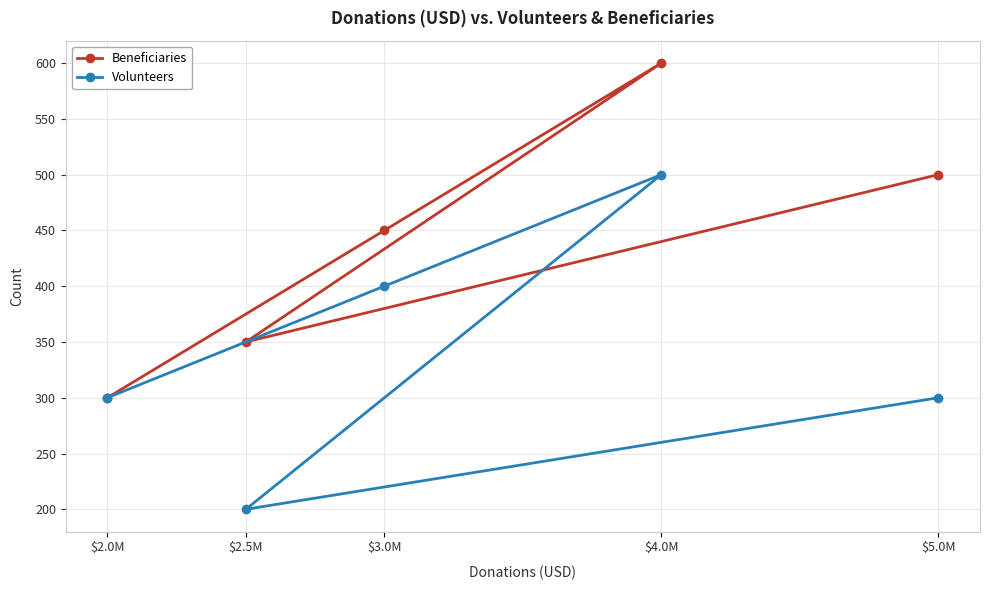

Reading left to right, transcribe all the data shown in this chart.

Beneficiaries: $2.0M=300	$2.5M=350	$3.0M=450	$4.0M=600	$5.0M=500
Volunteers: $2.0M=300	$2.5M=200	$3.0M=400	$4.0M=500	$5.0M=300